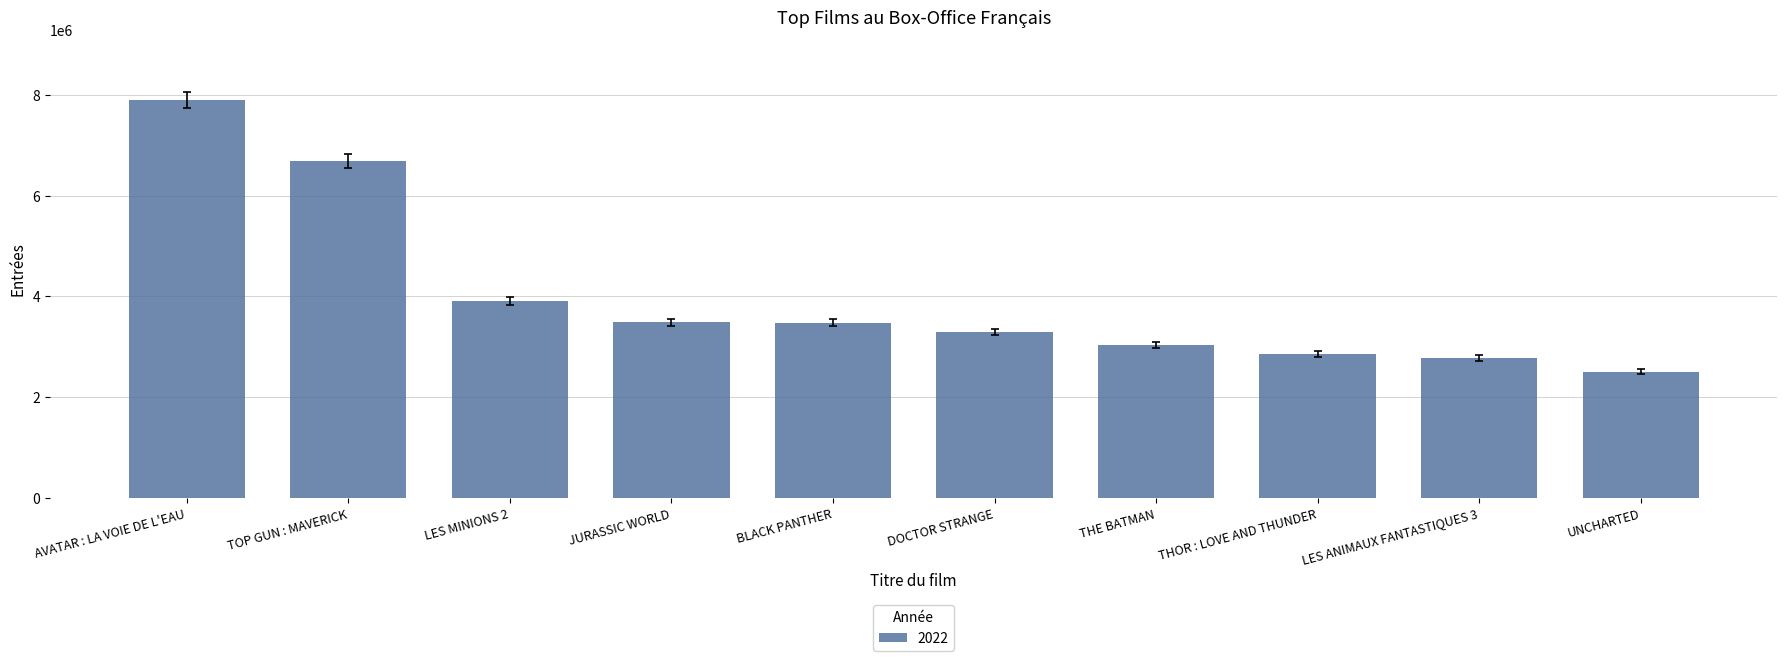

Which has a higher value, THOR : LOVE AND THUNDER or BLACK PANTHER?

BLACK PANTHER